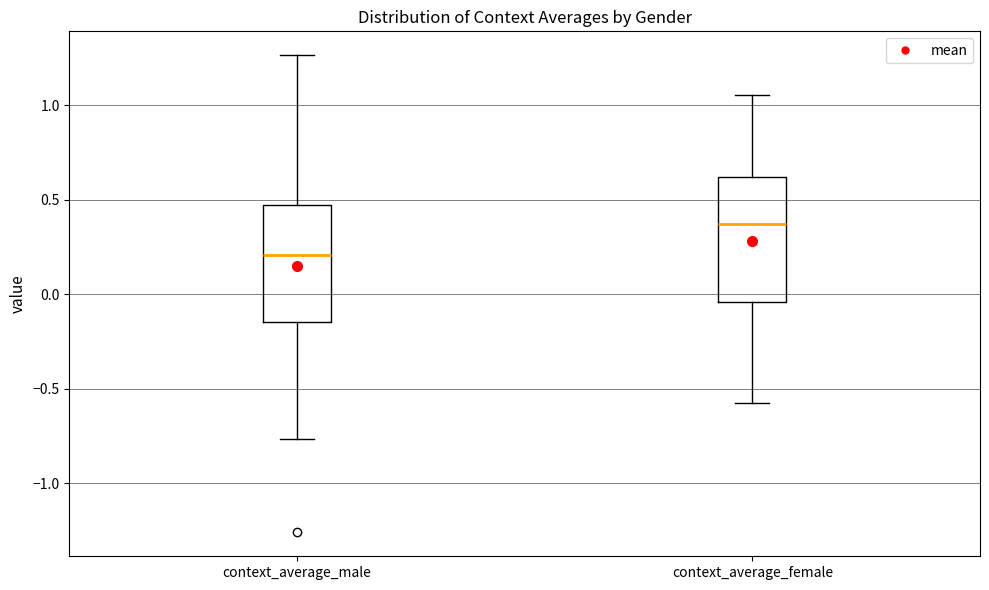

Which box's median line is the highest?

context_average_female